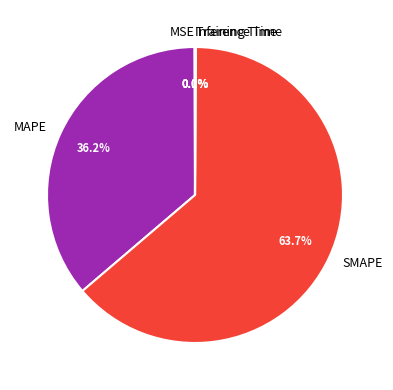

What percentage is NOT represented by SMAPE?

36.3%